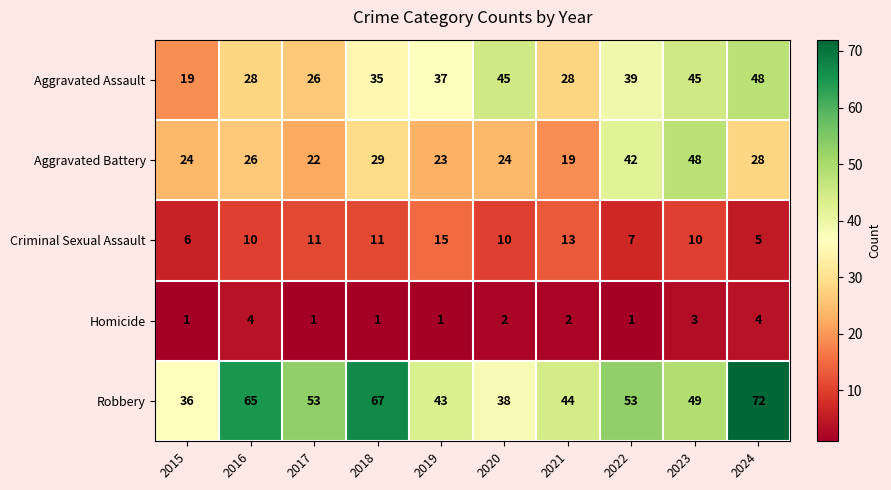

What is the greatest value displayed?

72